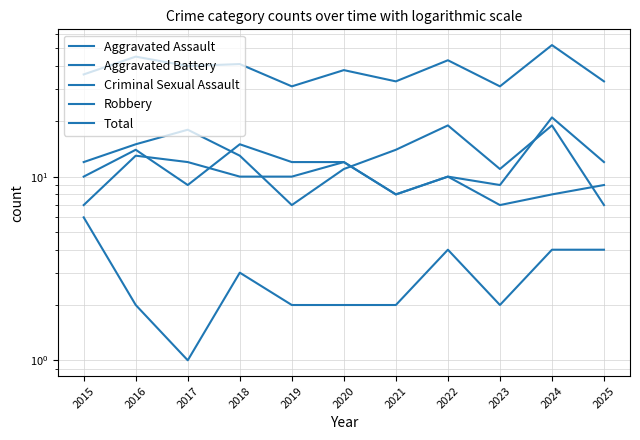

At how many categories does at least one series exceed 27?

11